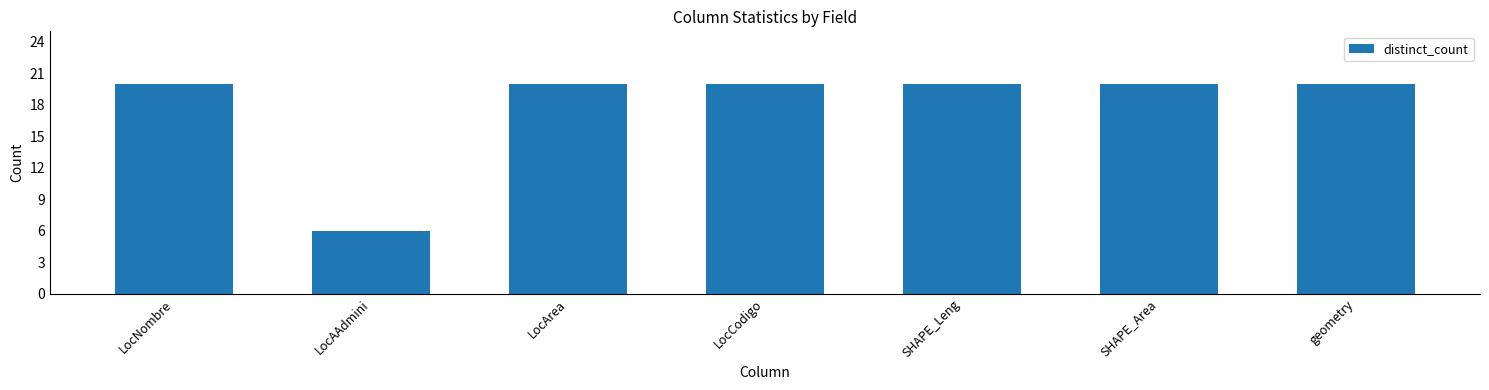

Count the number of categories in the chart.

7